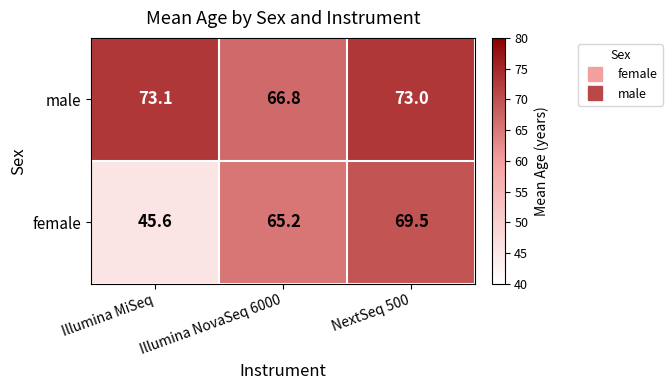

The value of male at NextSeq 500 is 100.3. True or false?

False